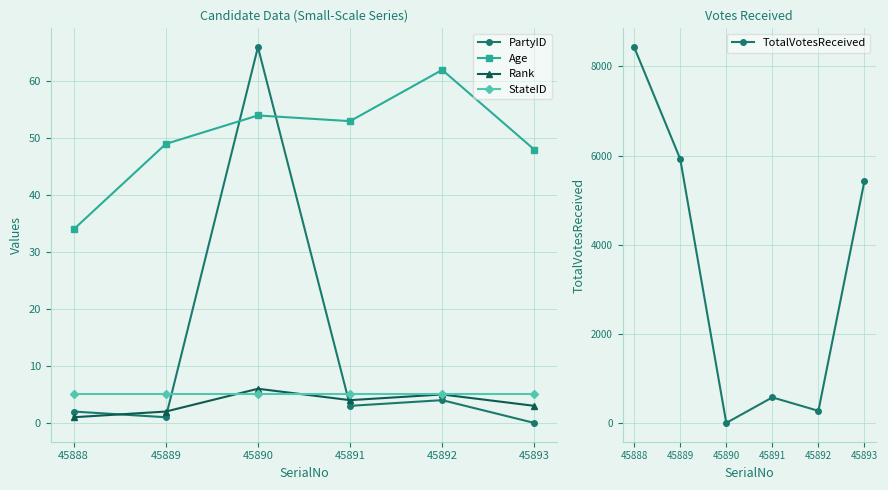

List the series in order of their peak value, highest first.

TotalVotesReceived, PartyID, Age, Rank, StateID